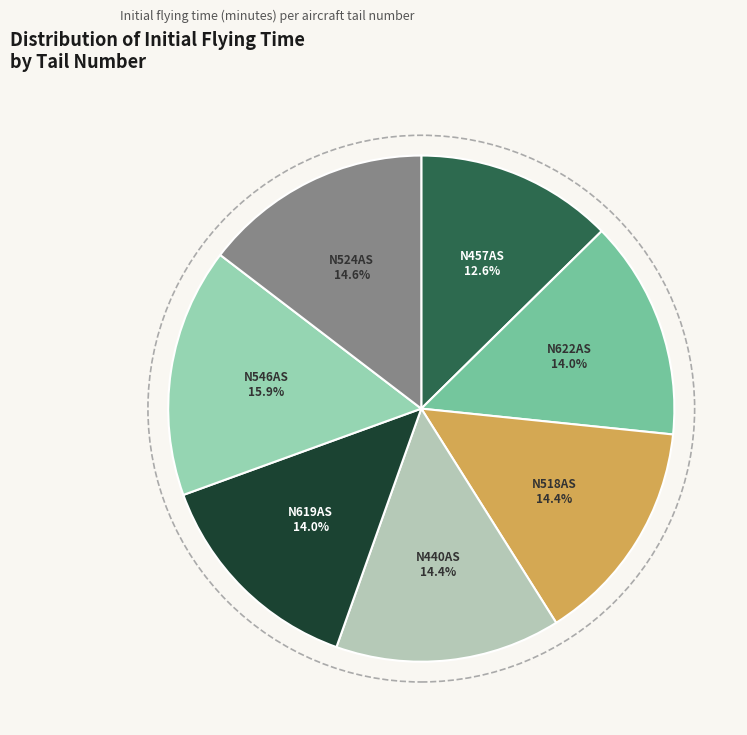

What percentage is the N518AS slice, to the nearest percent?

14%